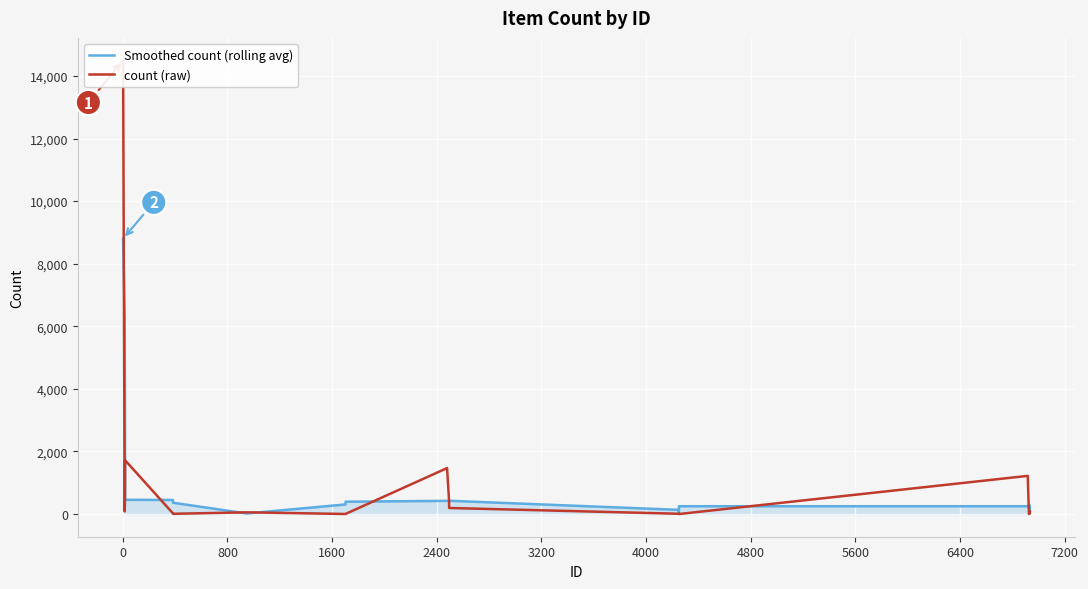

At how many categories does at least one series exceed 6060?

2